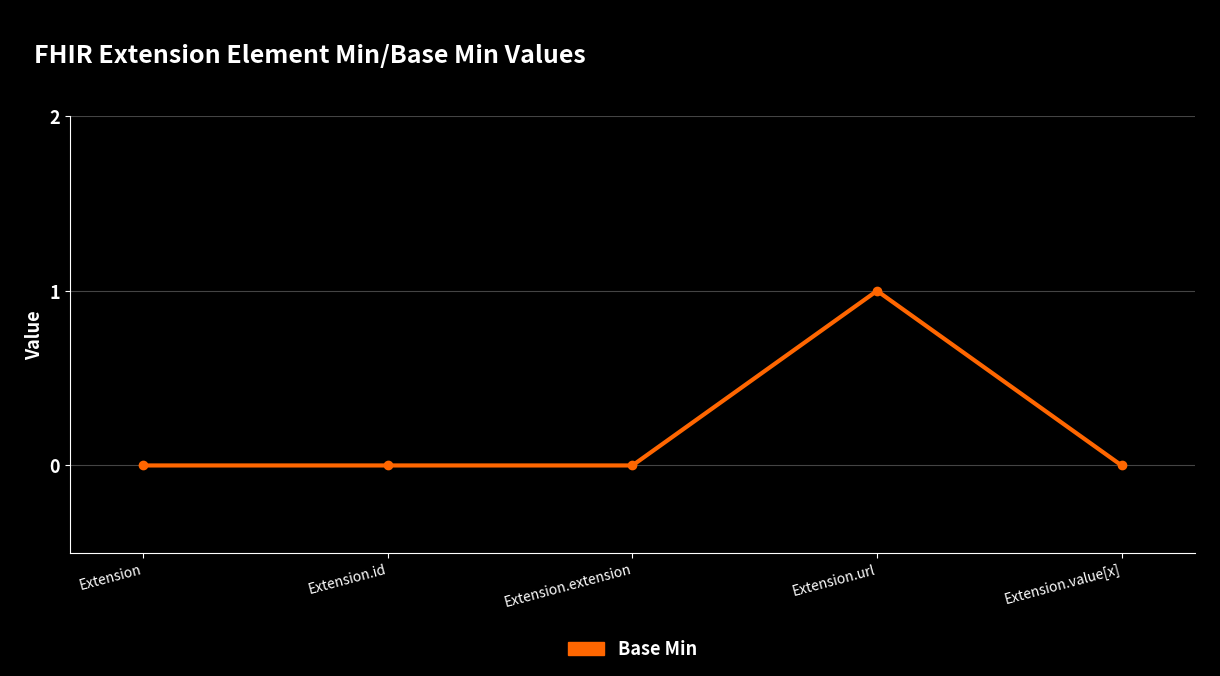

True or false: the data has more than 0 interior local peaks.

True